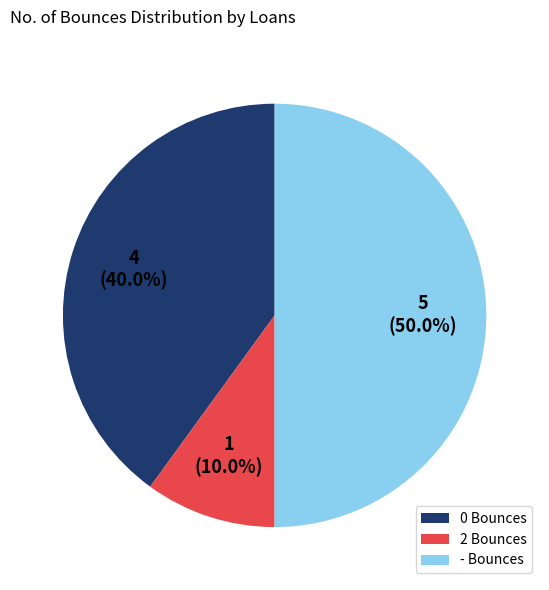

How much of the chart is everything except 0 Bounces?

60.0%